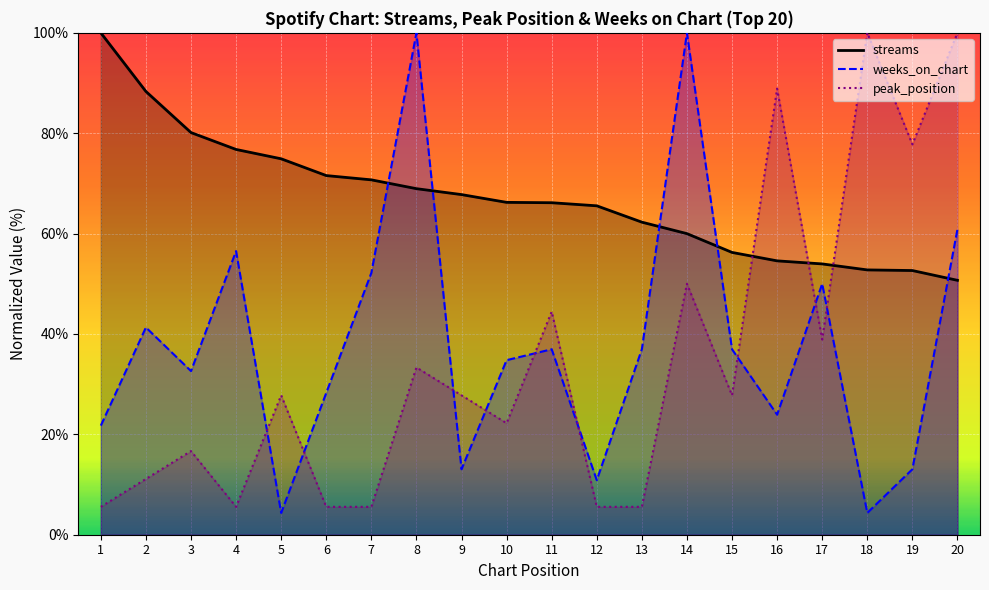

How many lines are shown in the chart?

3